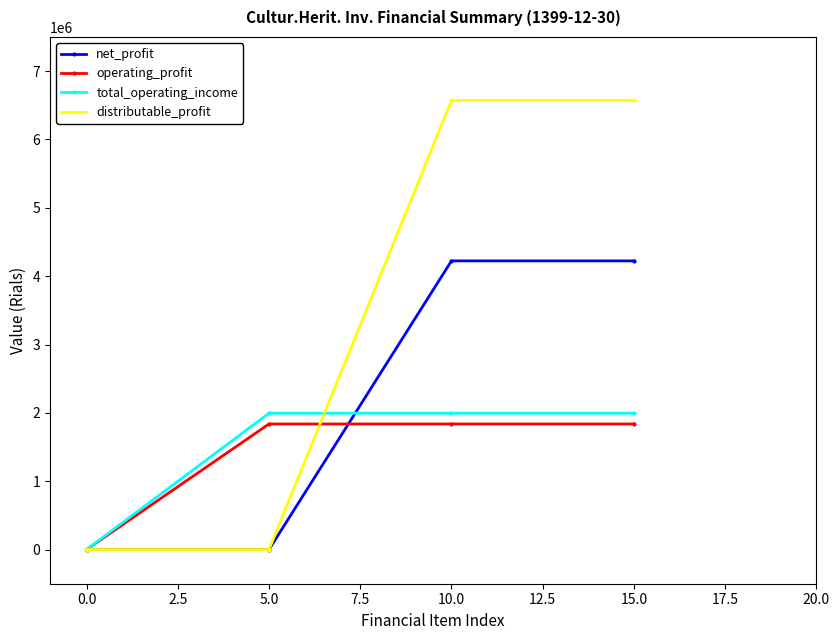

Which series has the largest range (max minus min)?

distributable_profit